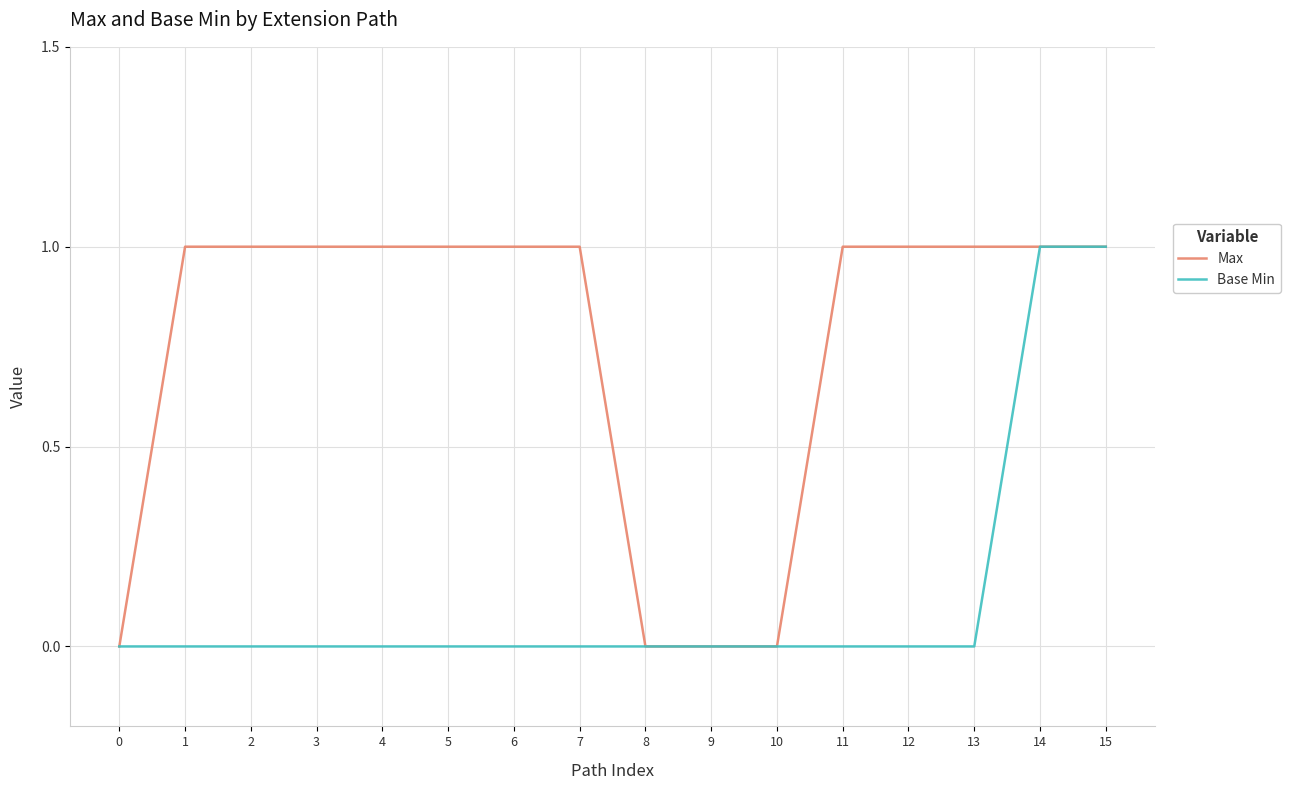

The value of Max at 4 is 0. True or false?

False